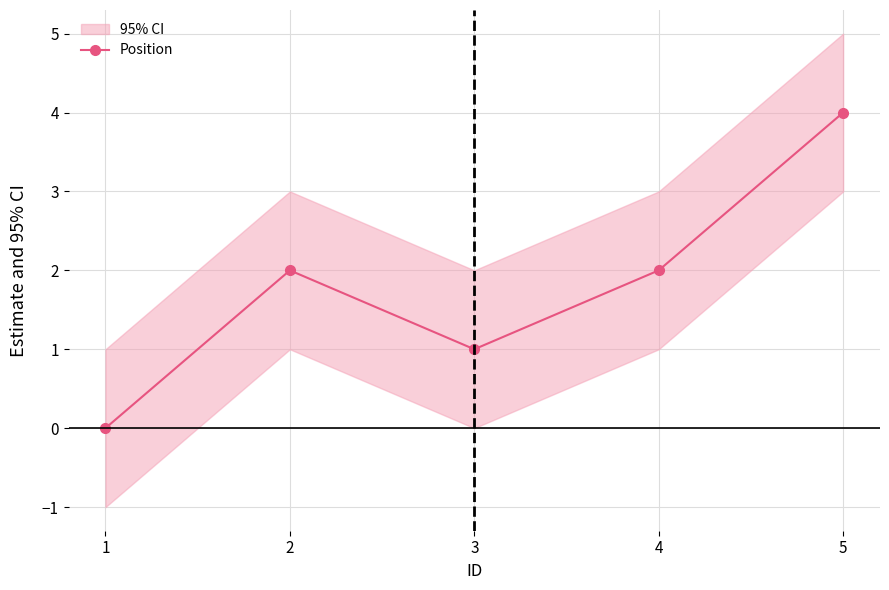

Where is the data nearest to the value 2?

2